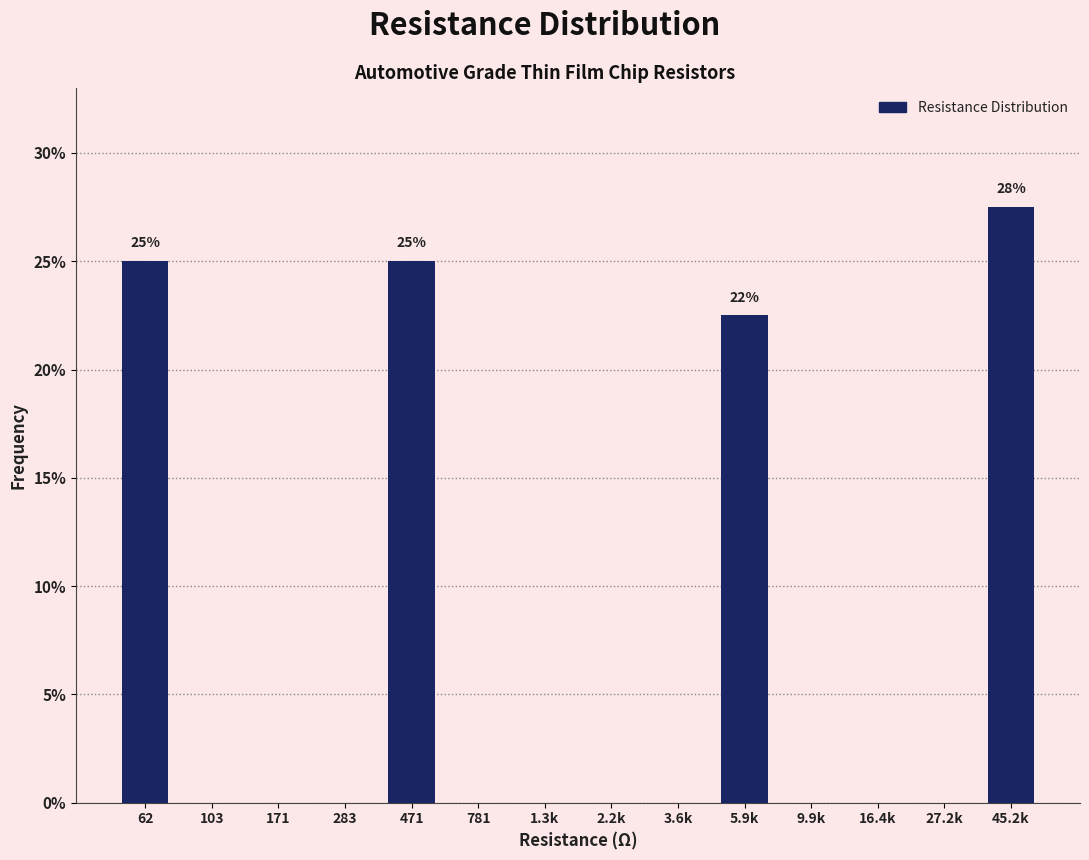

Reading left to right, list all the values displayed in this chart.

62=25.0	103=0.0	171=0.0	283=0.0	471=25.0	781=0.0	1.3k=0.0	2.2k=0.0	3.6k=0.0	5.9k=22.5	9.9k=0.0	16.4k=0.0	27.2k=0.0	45.2k=27.5